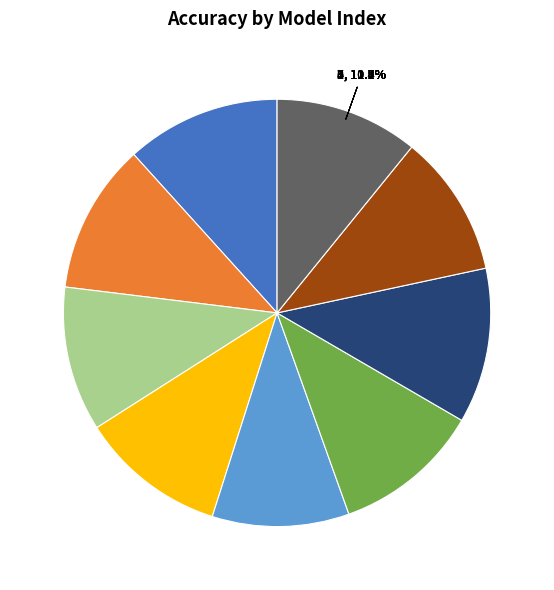

To the nearest percent, what percentage of the pie is 0?

12%